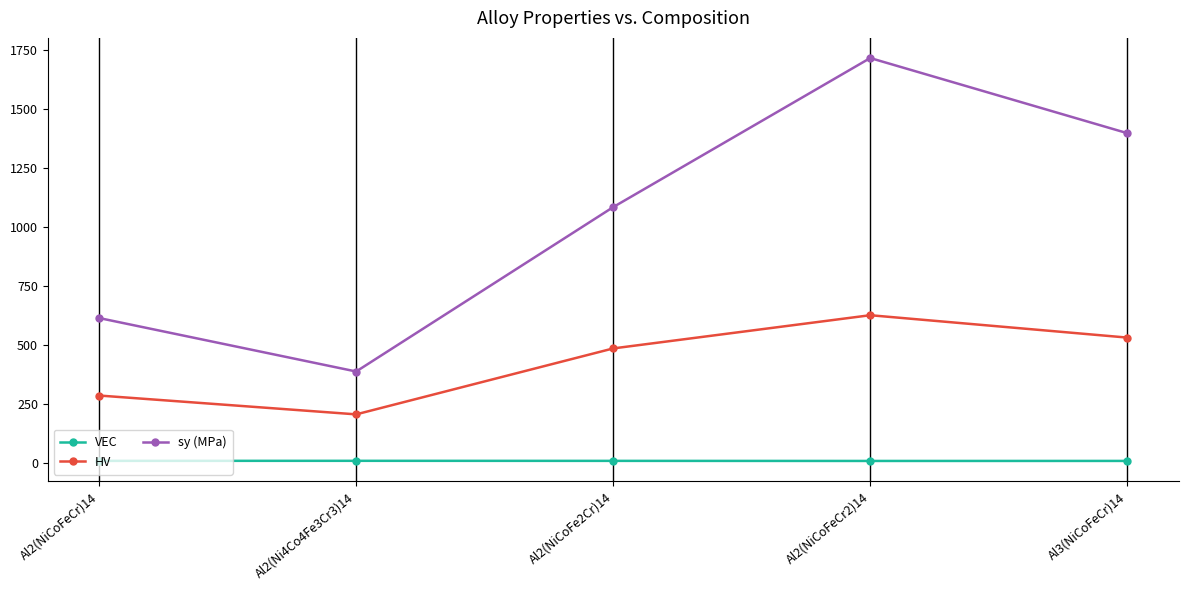

What is the average value of the sy (MPa) series?

1040.6